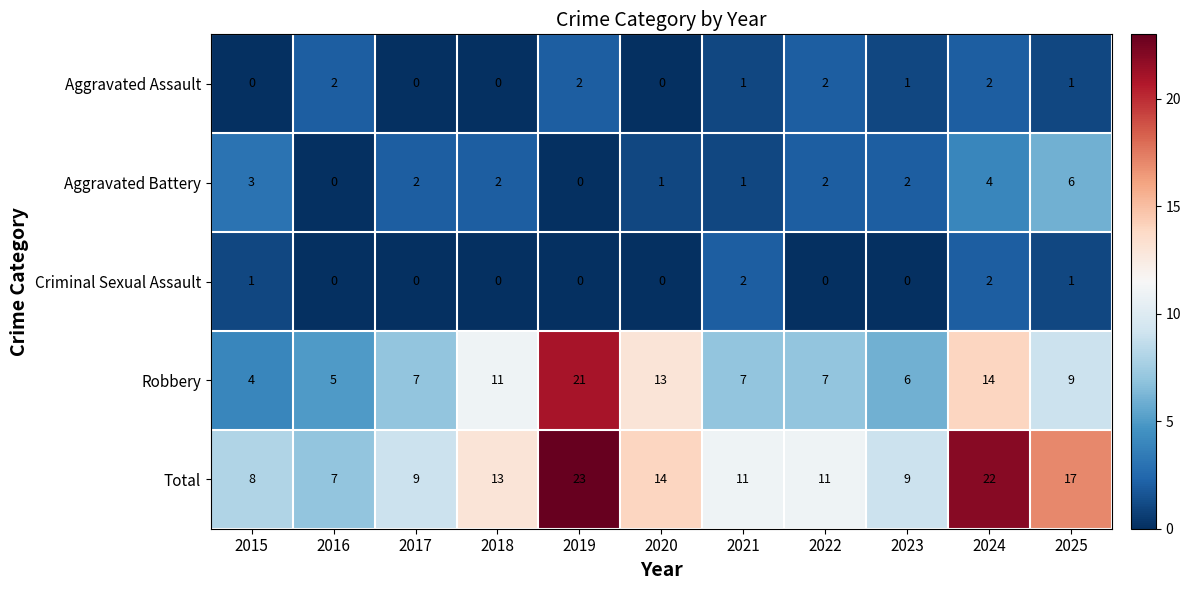

What is the total value across all series at 2021?

22